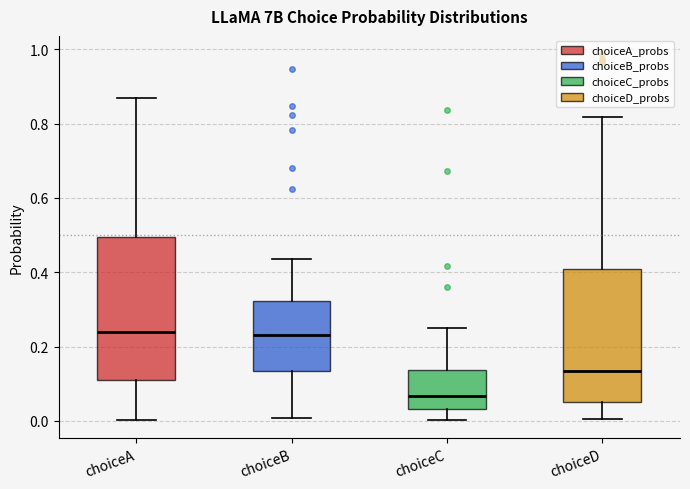

Comparing the boxes themselves (not the whiskers), which one is the tallest?

choiceA